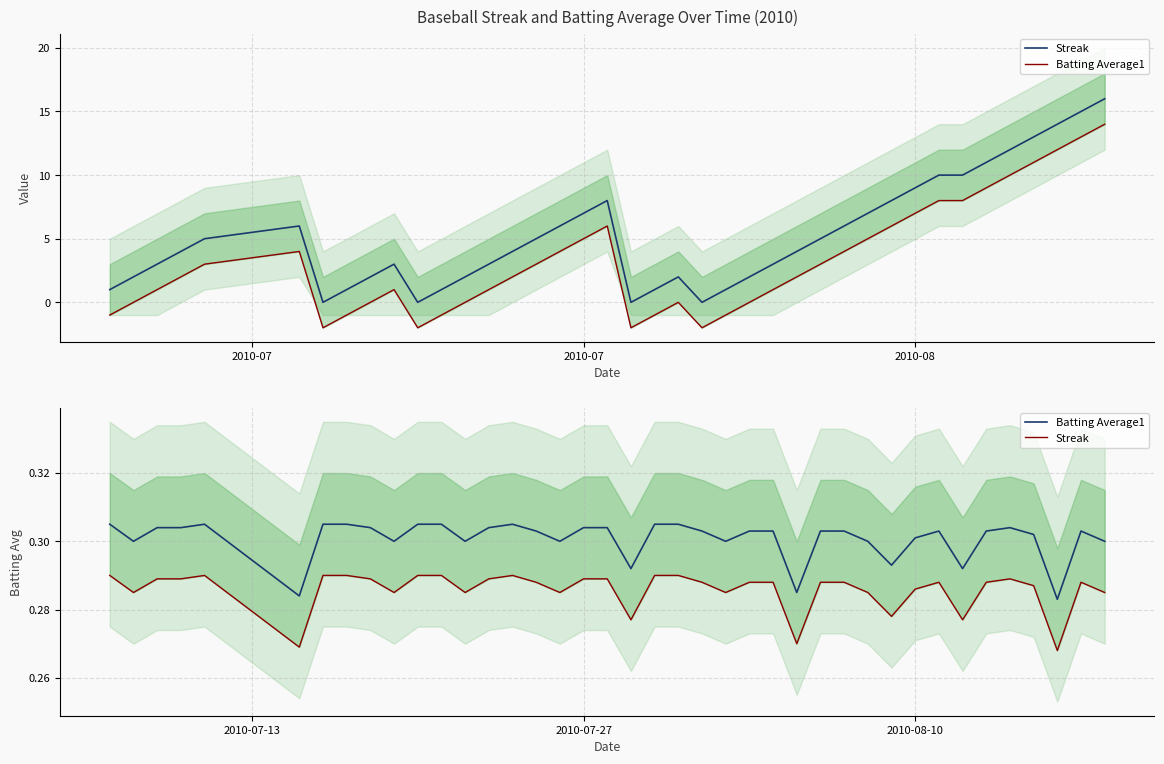

True or false: Streak and Batting Average1 intersect in this chart.

False